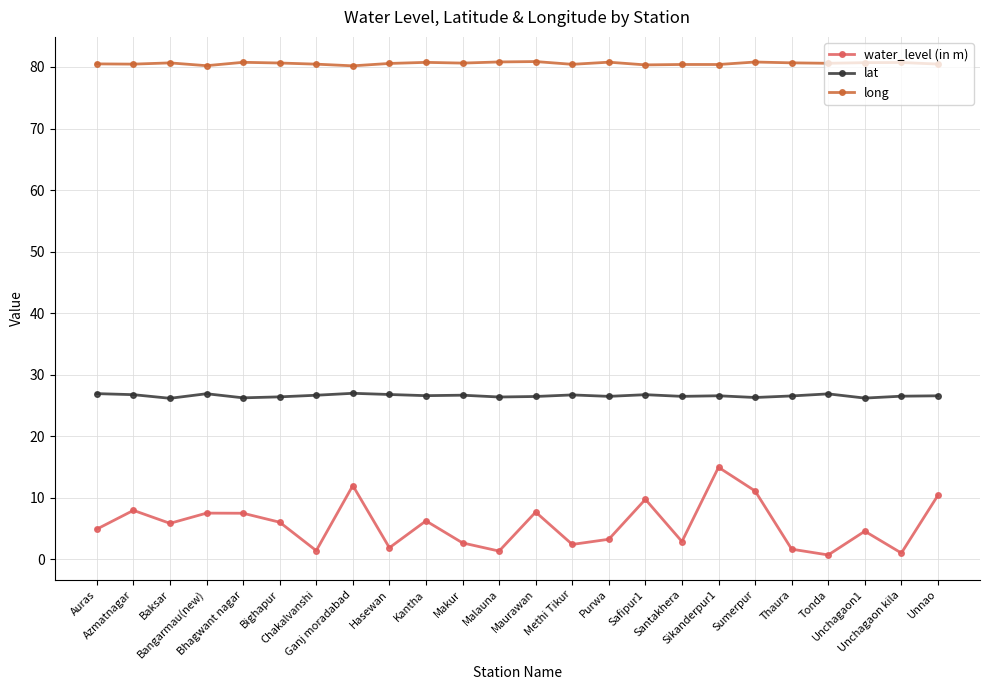

At which category does water_level (in m) reach its first local valley?

Baksar